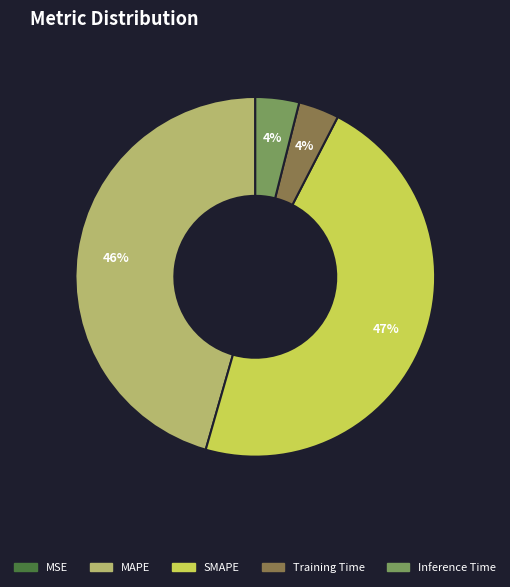

Is Training Time the majority of the pie?

No